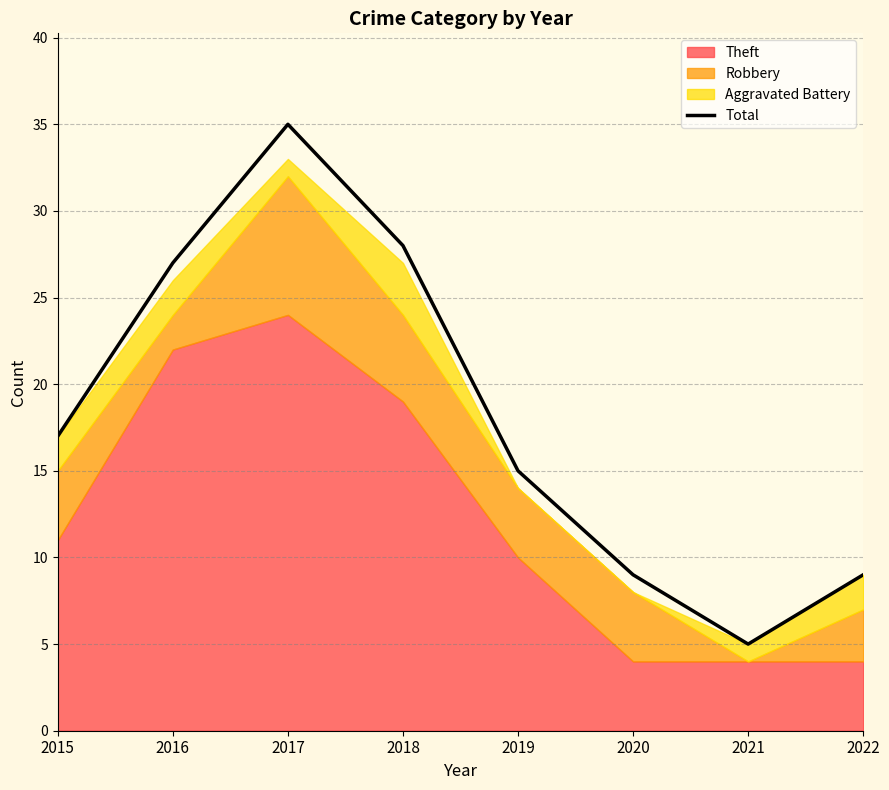

Rank the categories by value from highest to lowest.

2017, 2018, 2016, 2015, 2019, 2020, 2022, 2021